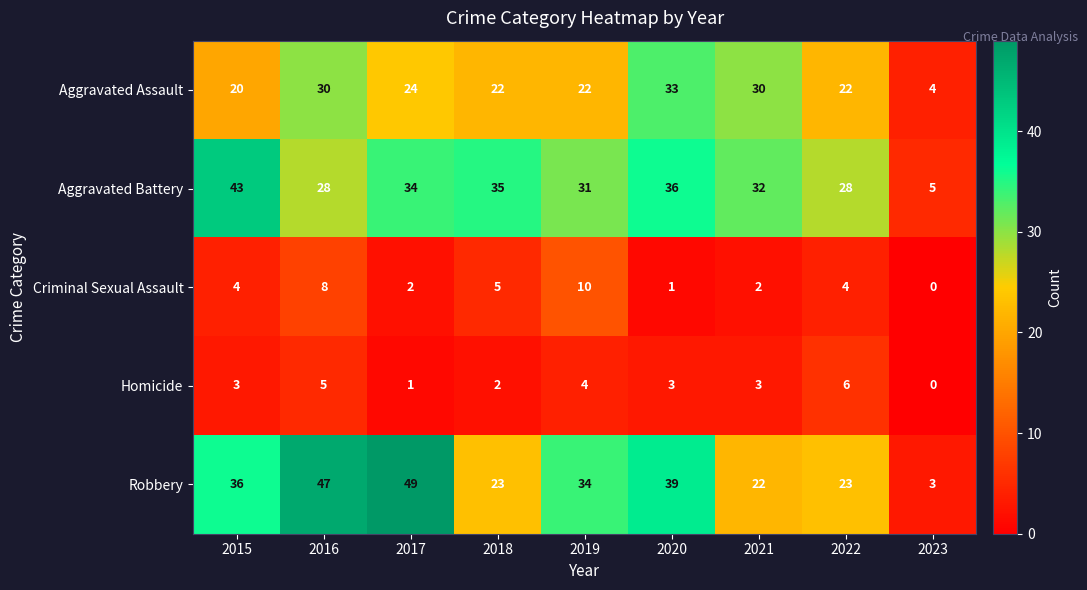

The value of Aggravated Assault at 2015 is 20. True or false?

True